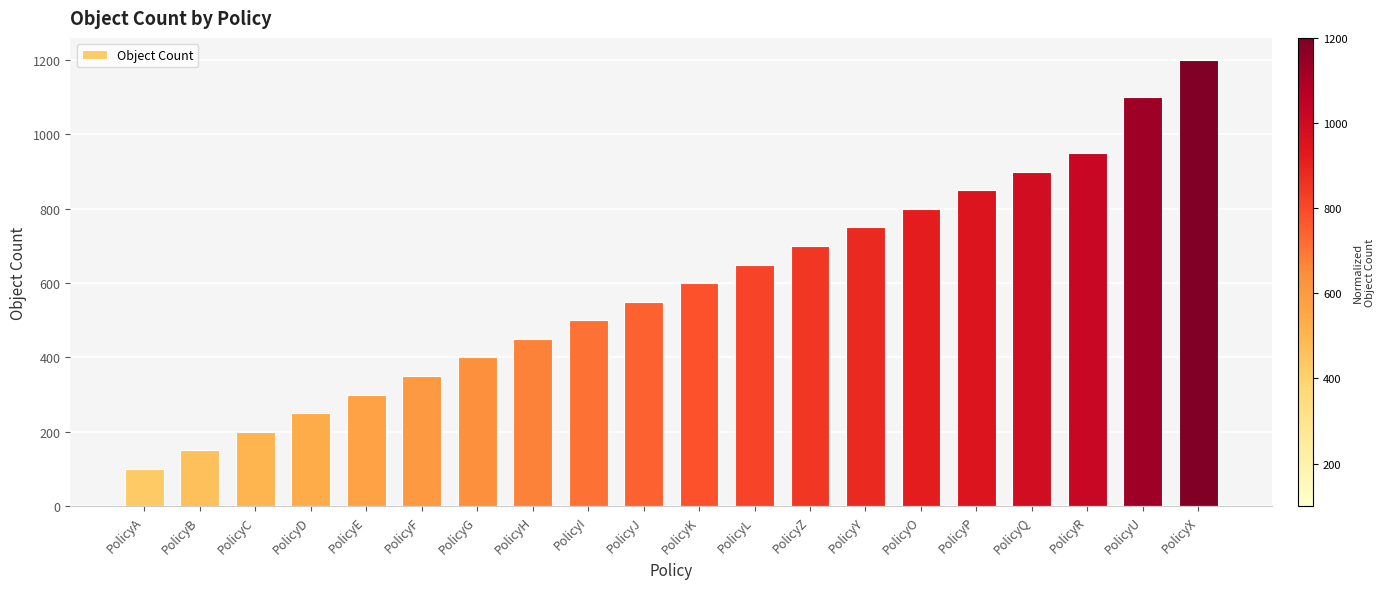

Which category has the highest value across all series?

PolicyX